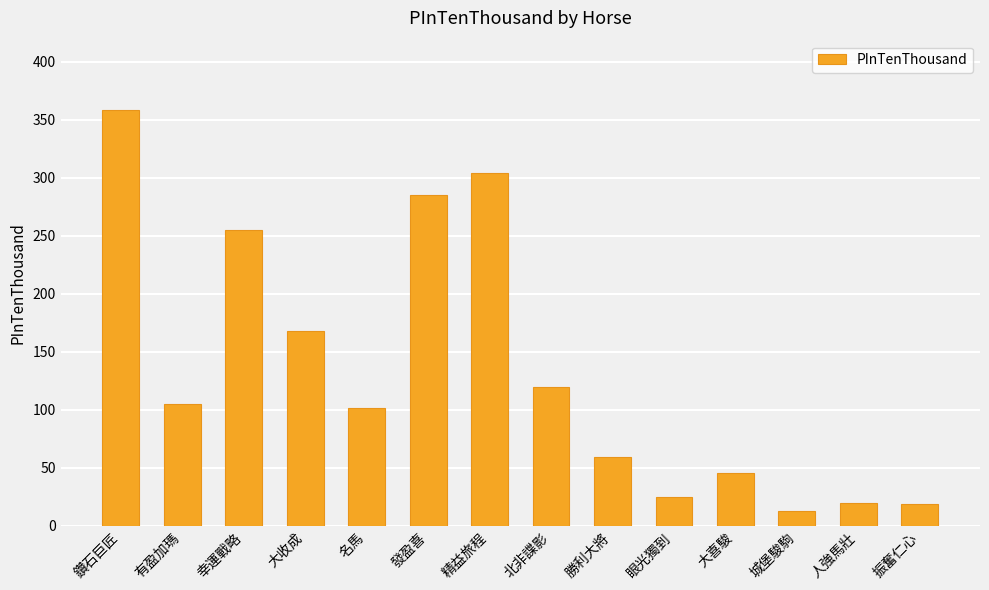

Are the bars horizontal?

No